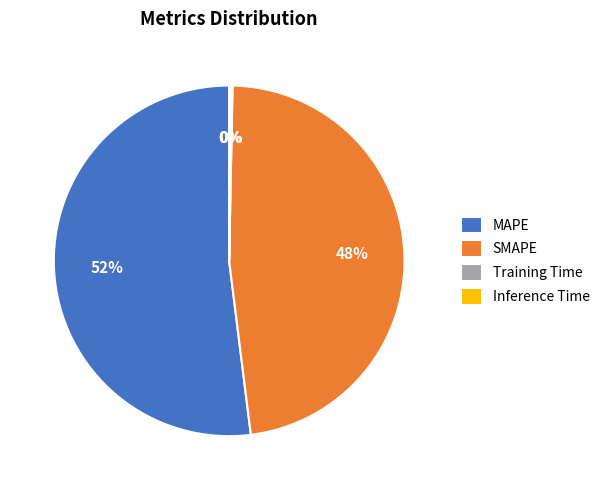

To the nearest percent, what is the average slice percentage?

25%